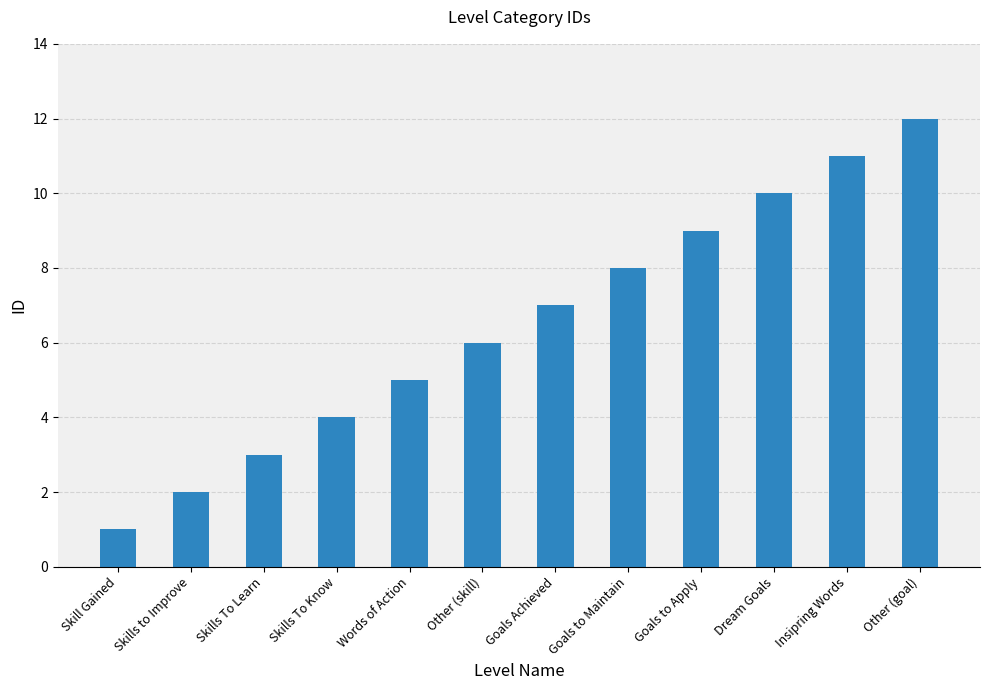

Which label corresponds to the smallest value in the chart?

Skill Gained